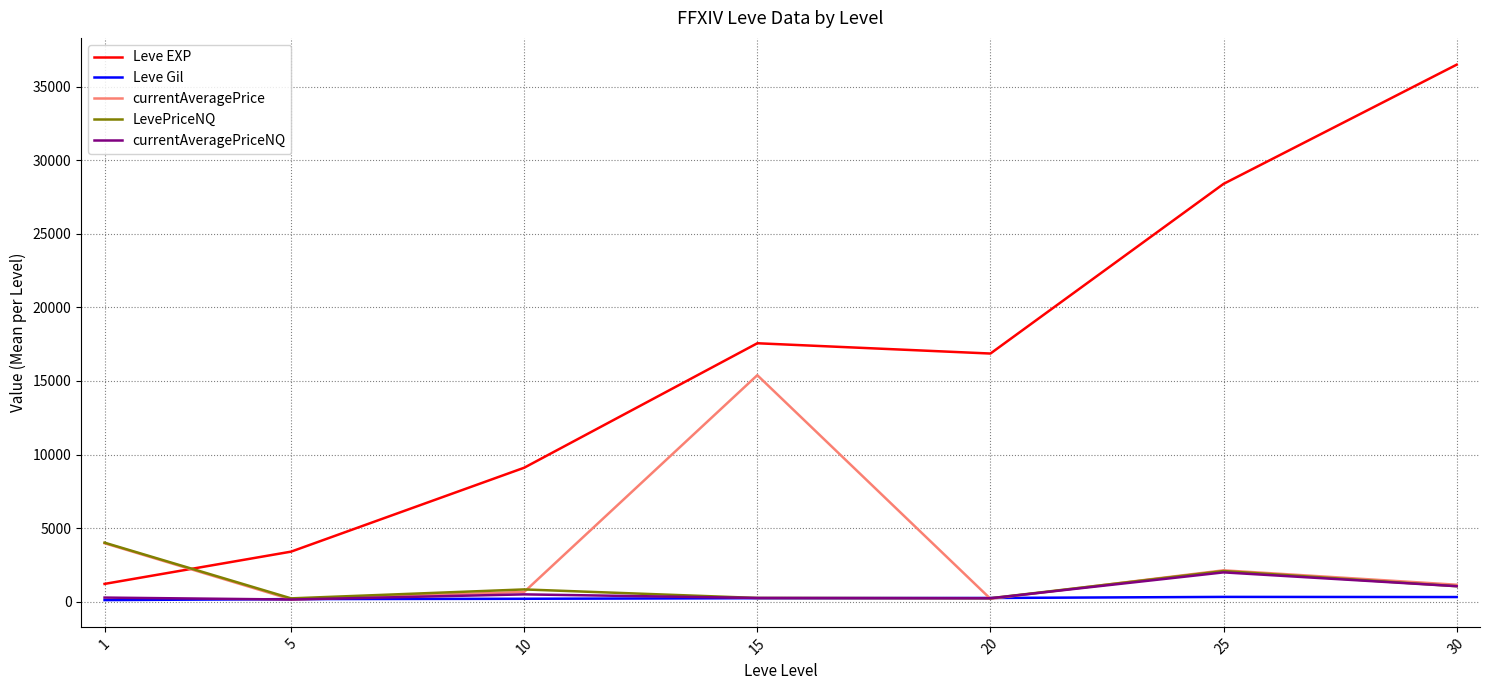

Which series changed the most between 20 and 30?

Leve EXP